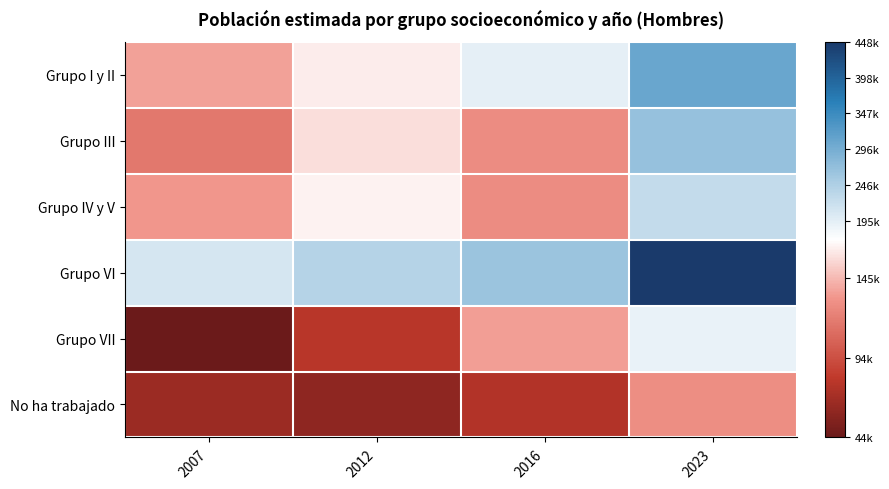

Count the number of categories in the chart.

4